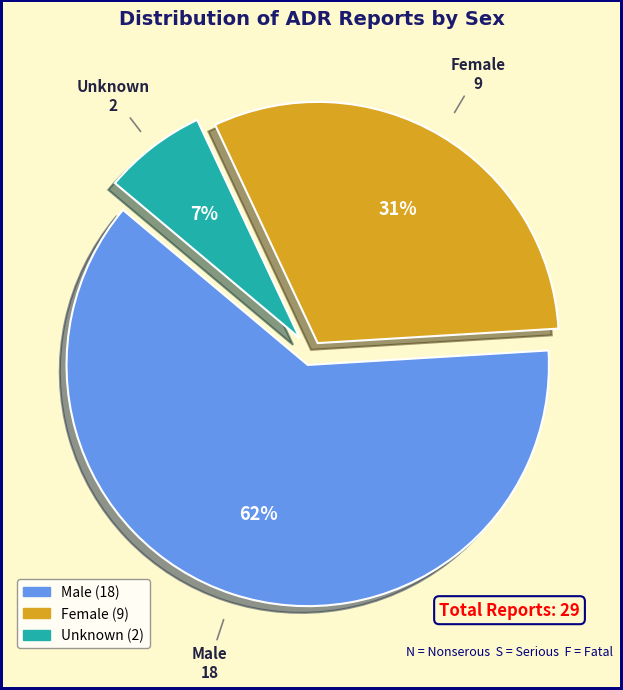

To the nearest percent, what is the difference between the largest and smallest slice percentages?

55%